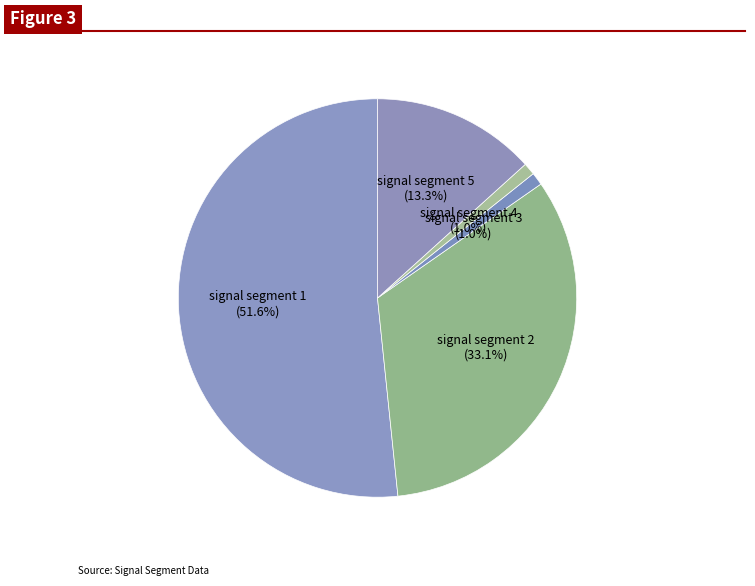

How many slices are in this pie chart?

5